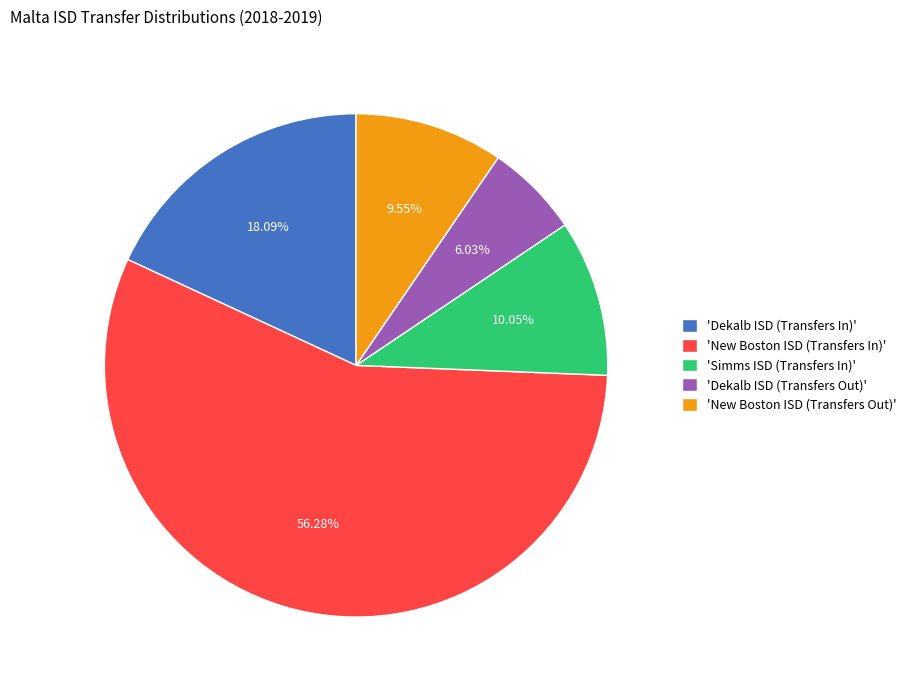

Does any single category account for the majority?

Yes